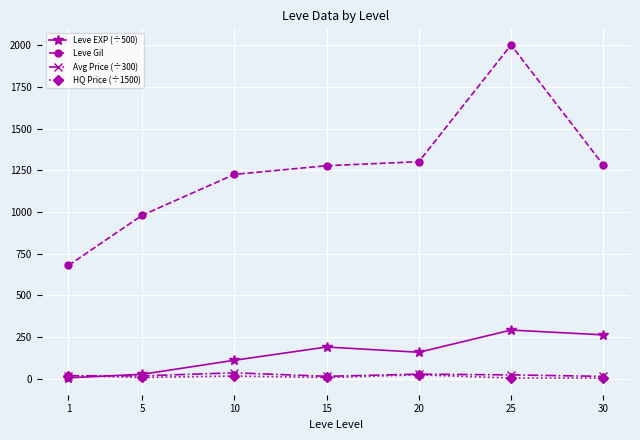

True or false: Avg Price (÷300) and Leve Gil cross at least once.

False